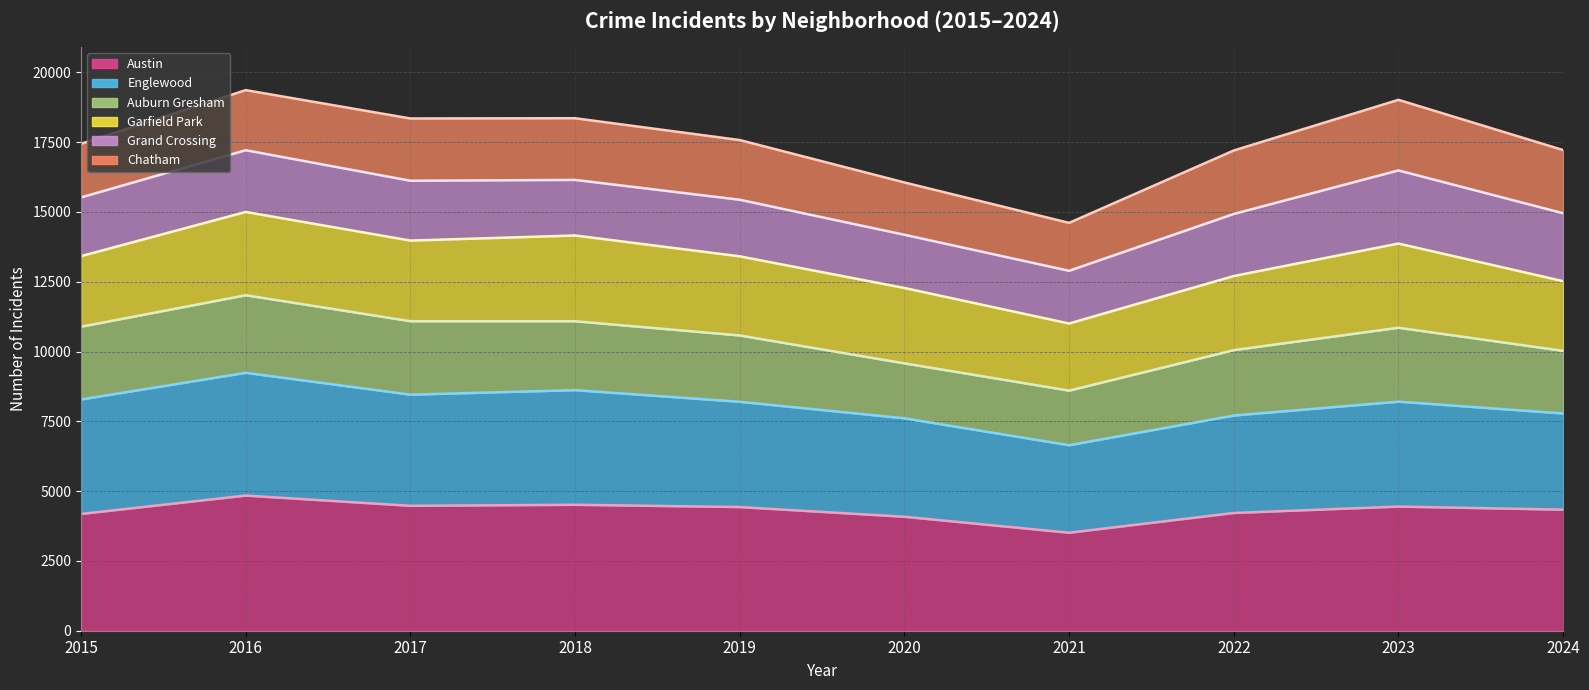

The Garfield Park (trend) series shows 13870 at 2023. True or false?

True